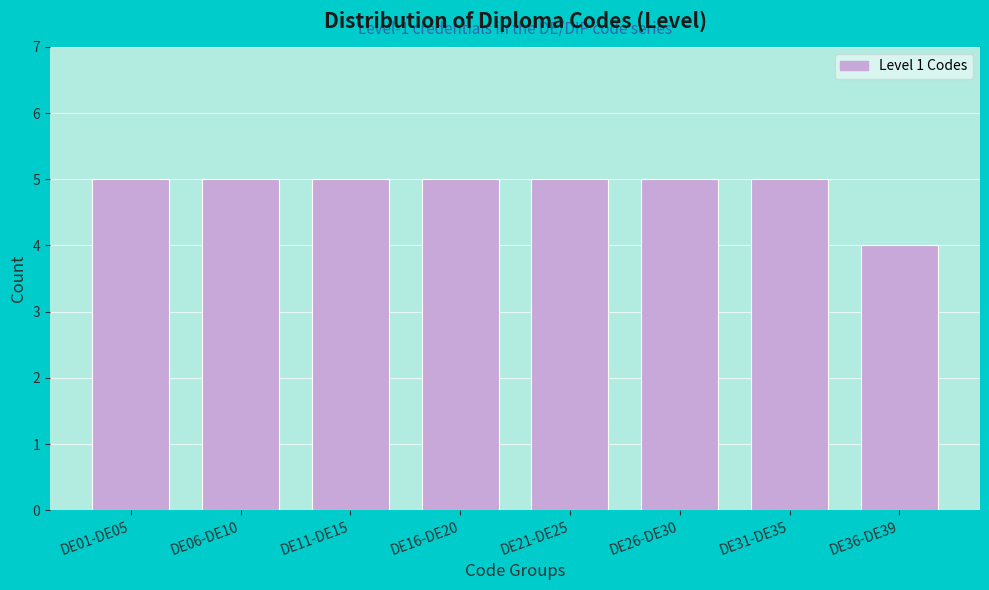

Reading left to right, transcribe all the data shown in this chart.

DE01-DE05=5	DE06-DE10=5	DE11-DE15=5	DE16-DE20=5	DE21-DE25=5	DE26-DE30=5	DE31-DE35=5	DE36-DE39=4